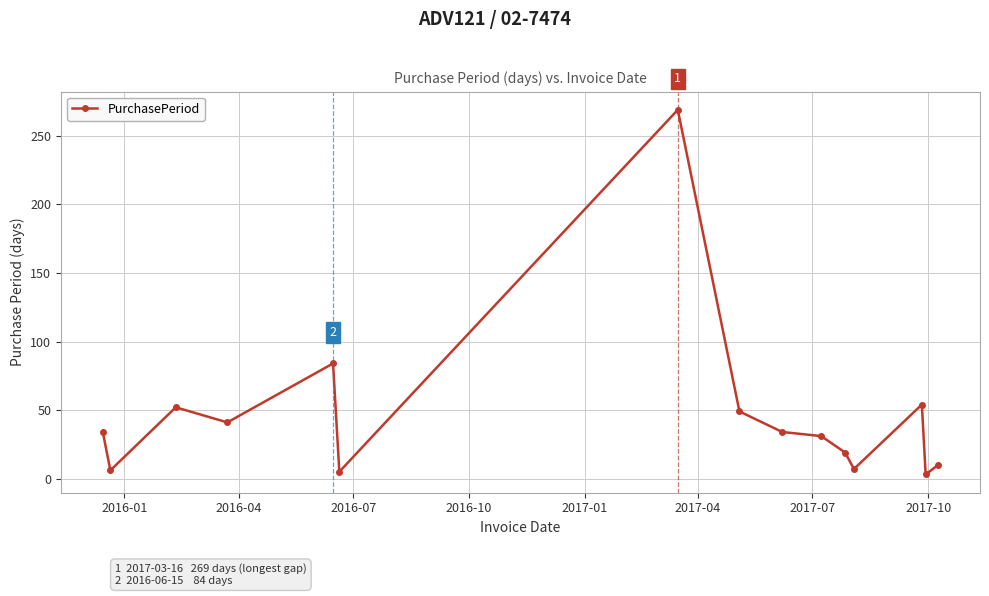

What is the maximum value shown in the chart?

269